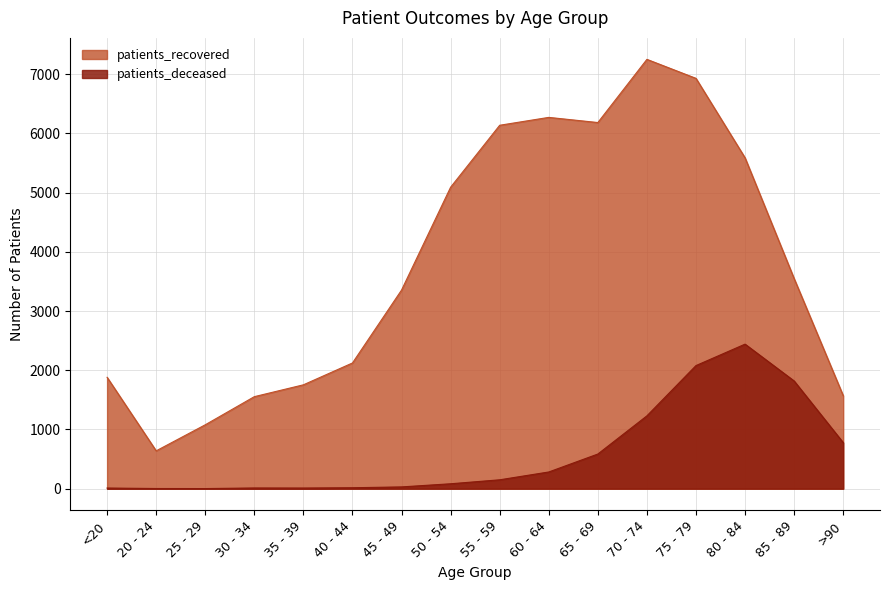

How many lines are shown in the chart?

2